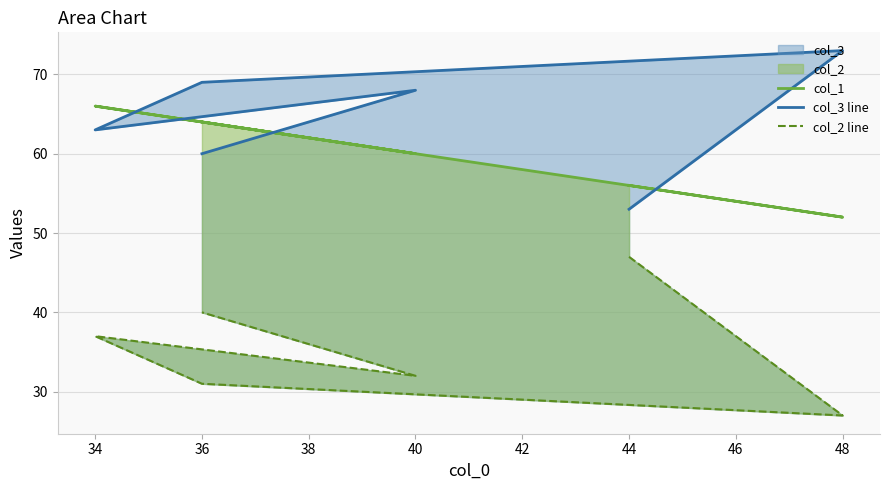

What is the approximate value of col_3 line at 40?

68